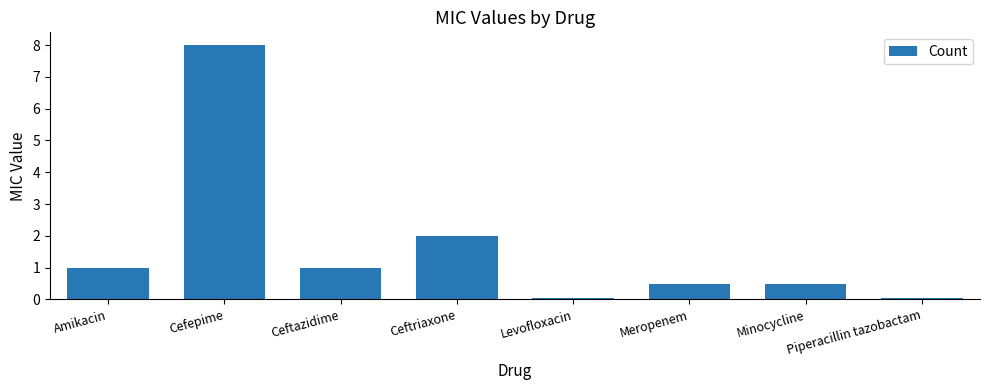

What is the difference between the maximum and minimum values?

7.9